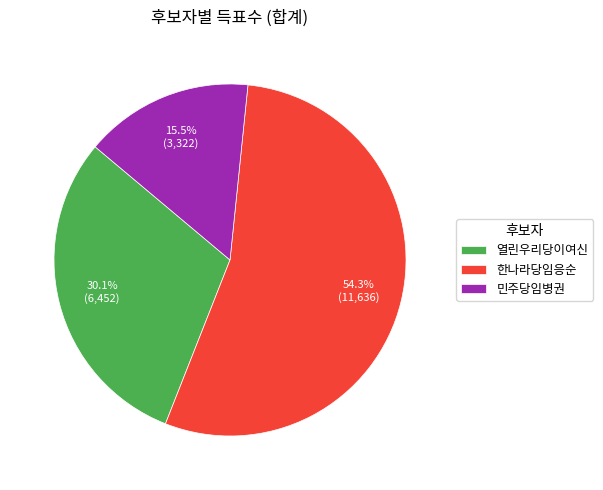

Which category accounts for the majority?

한나라당임응순